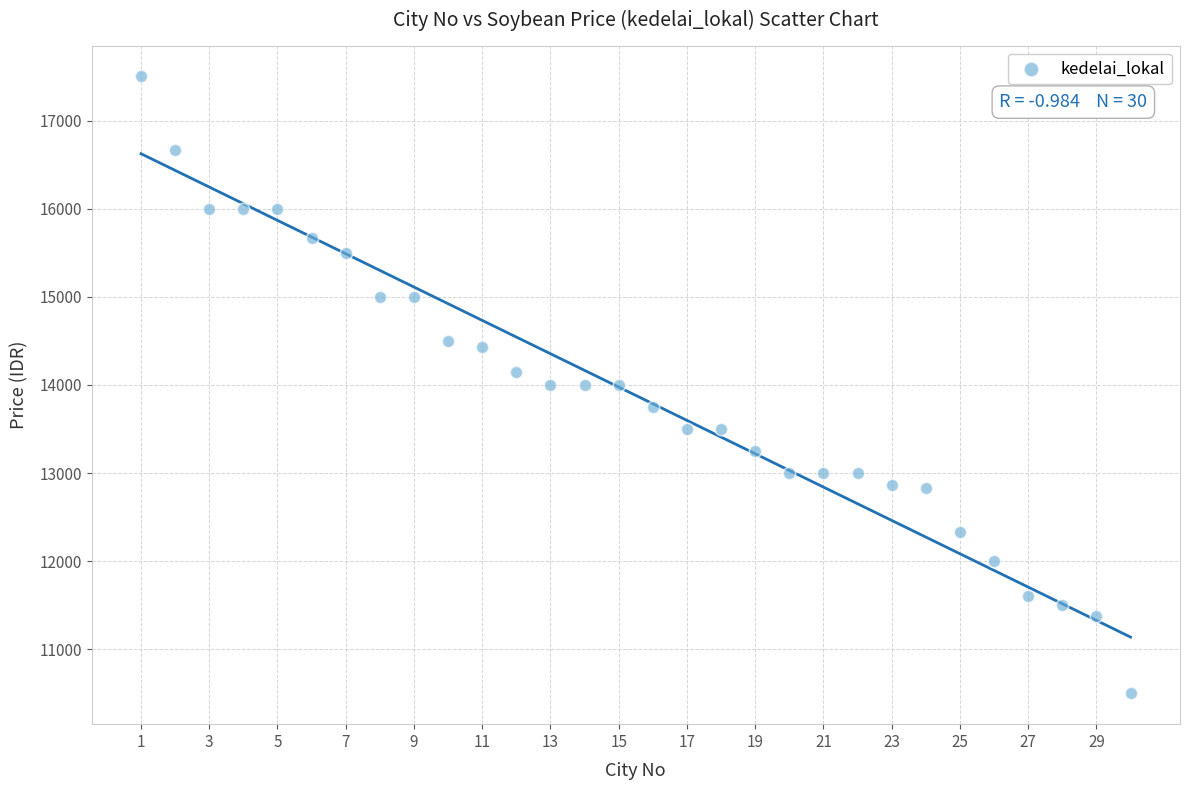

What is the range of X values (max minus min)?

29